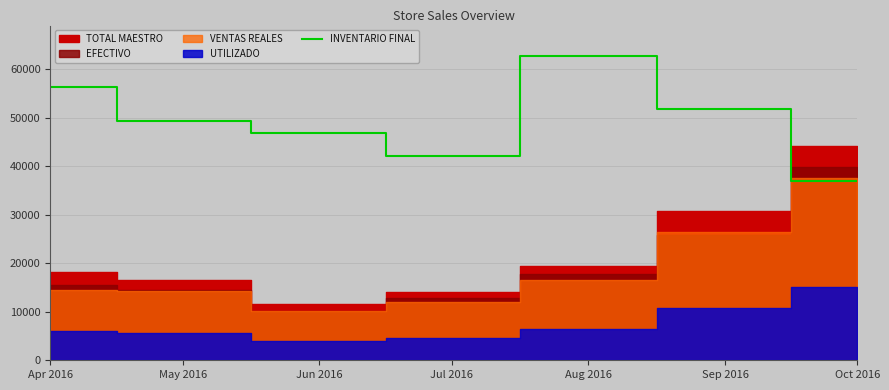

Where is the data nearest to the value 49838?

May 2016